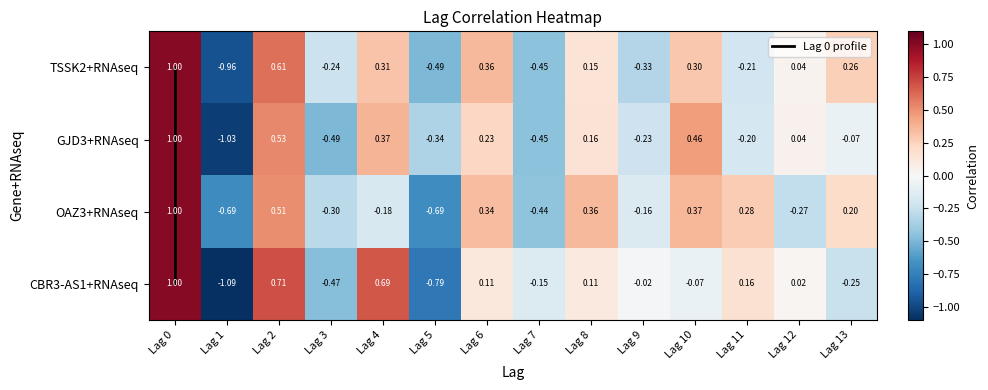

At which label is TSSK2+RNAseq closest to 0?

Lag 12